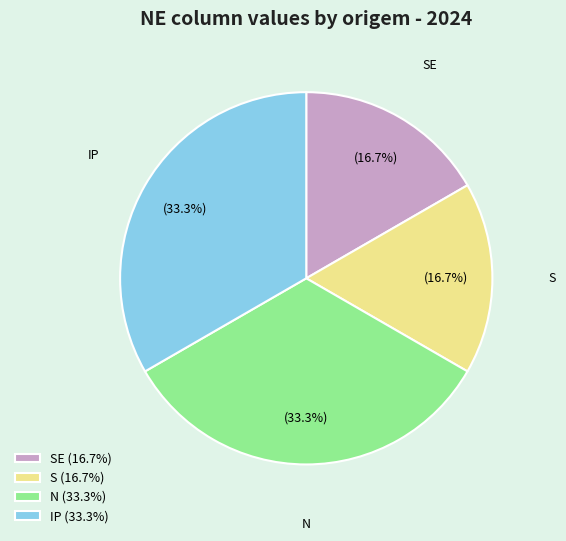

How much of the chart is everything except N (33.3%)?

66.7%